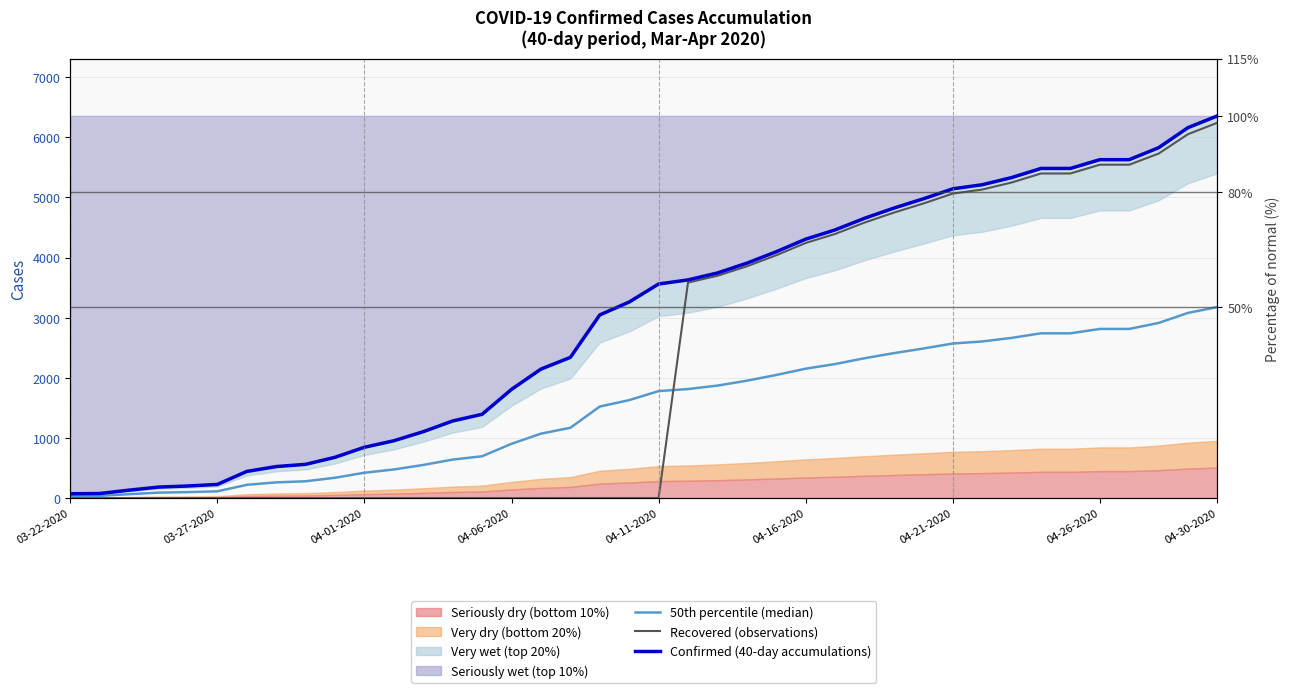

What is the total value across all series at 16?

3219.0